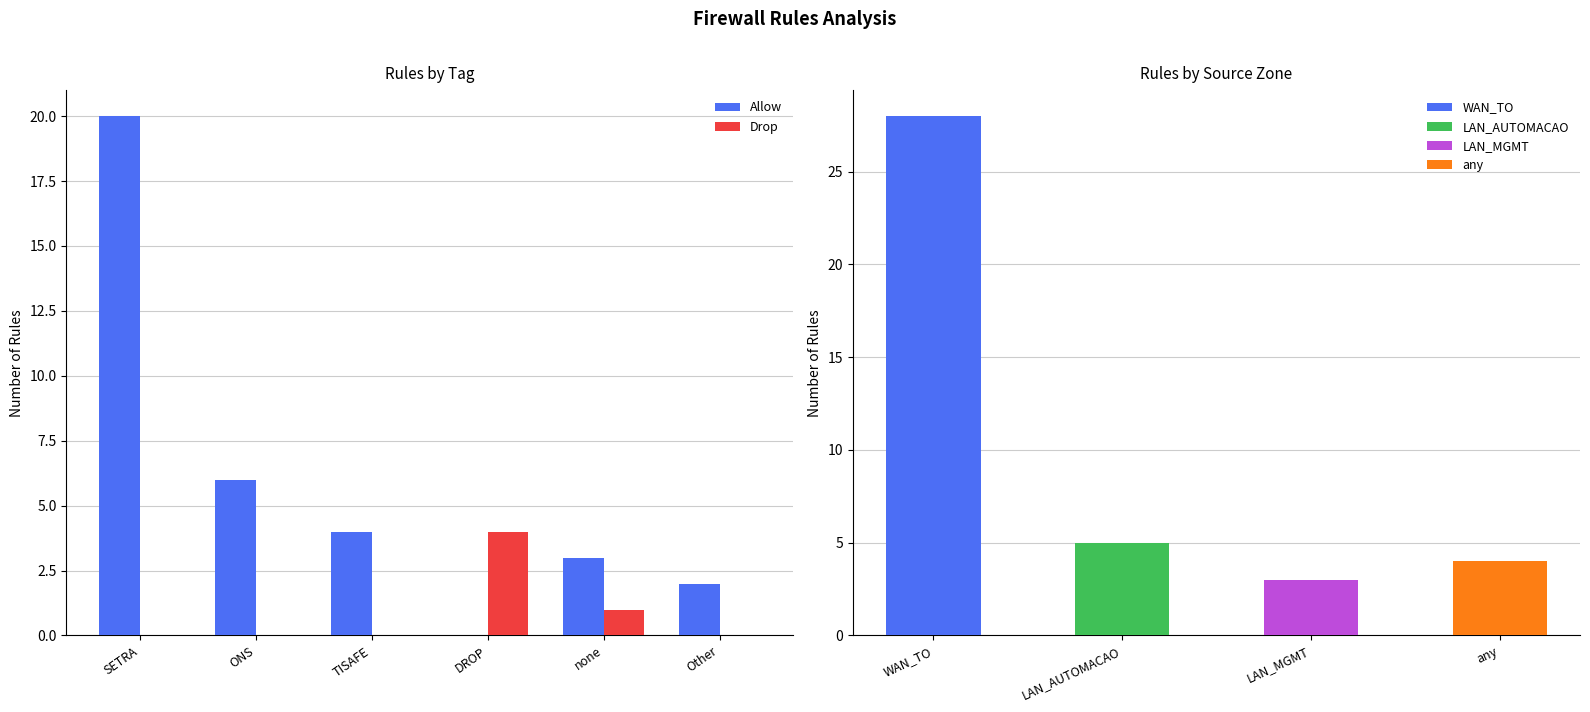

List the labels in order of Allow value, largest first.

SETRA, ONS, TISAFE, none, Other, DROP